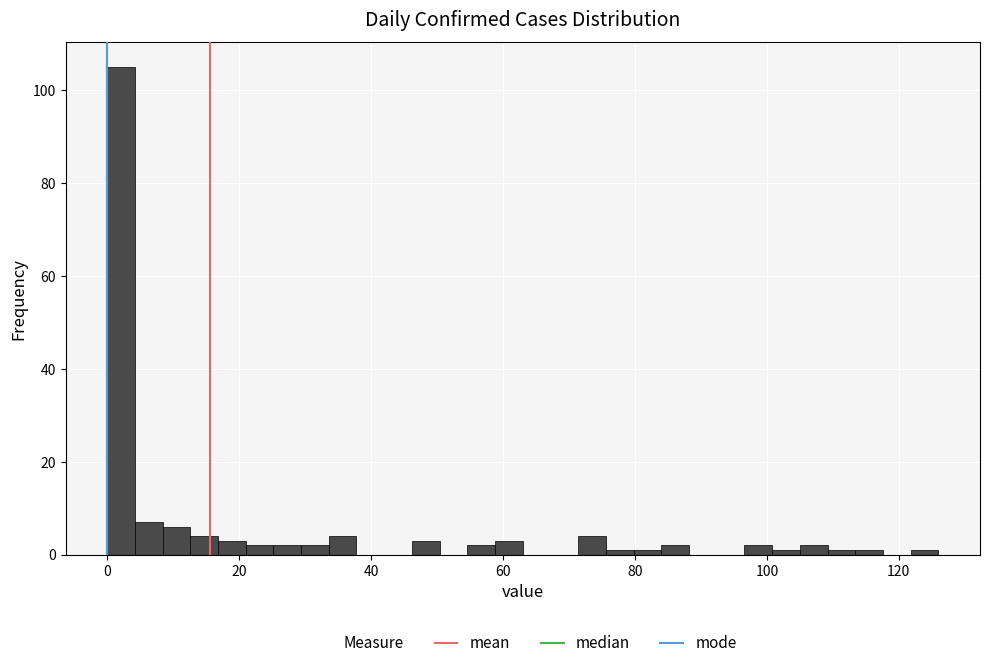

Read against the x-axis, roughly where is the centre of the tallest bar?

2